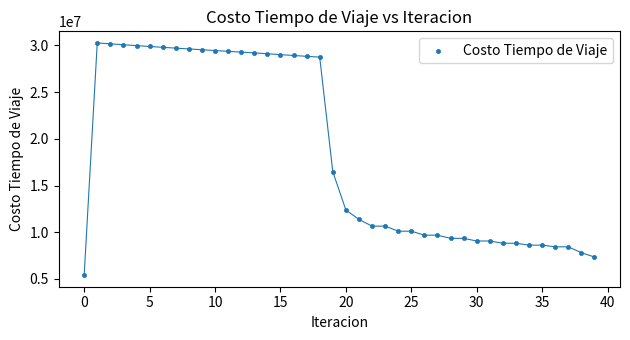

What Y value in the scatter plot is closest to 17837185?

16483155.2